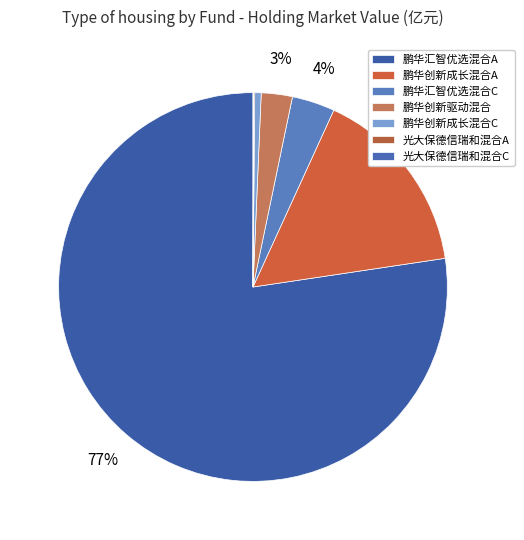

What is the majority slice?

鹏华汇智优选混合A